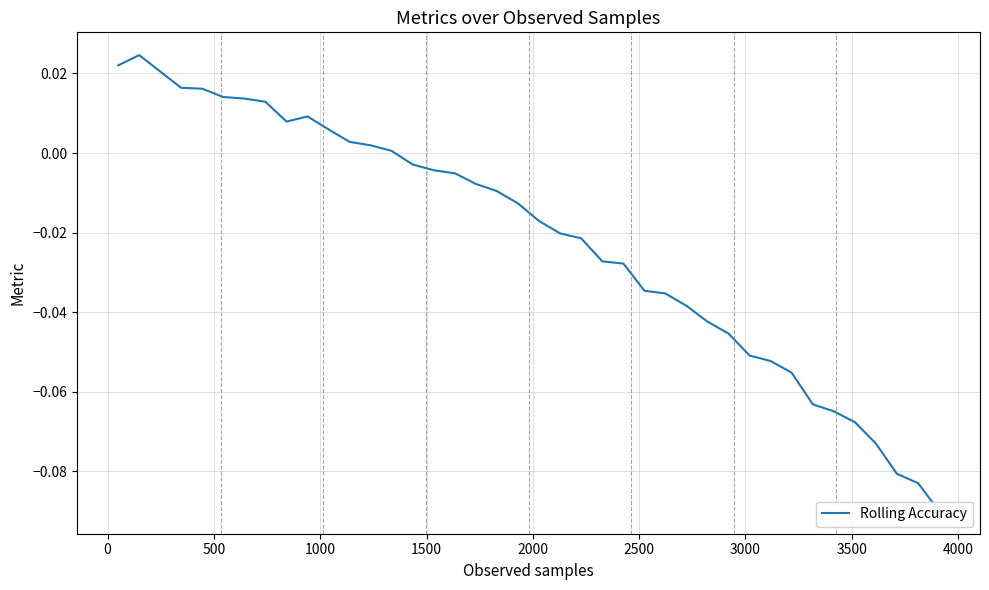

The chart shows a value of 0.0 at 2000. True or false?

True